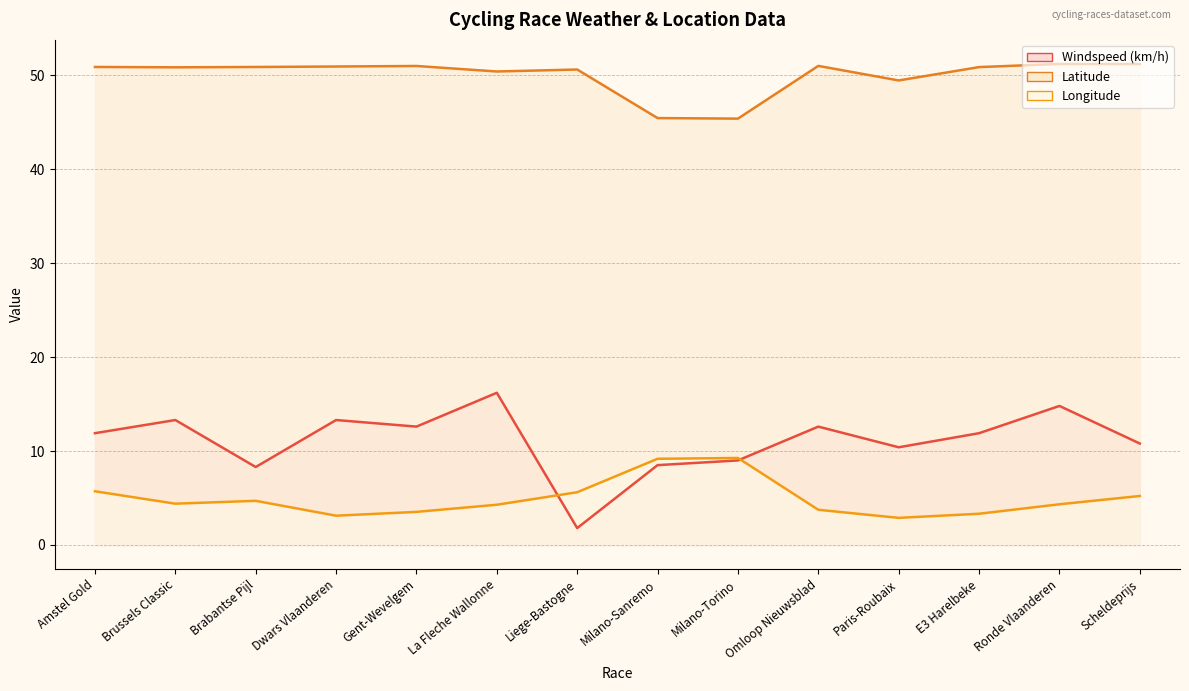

What is the label of the 10th point from the left?

Omloop Nieuwsblad